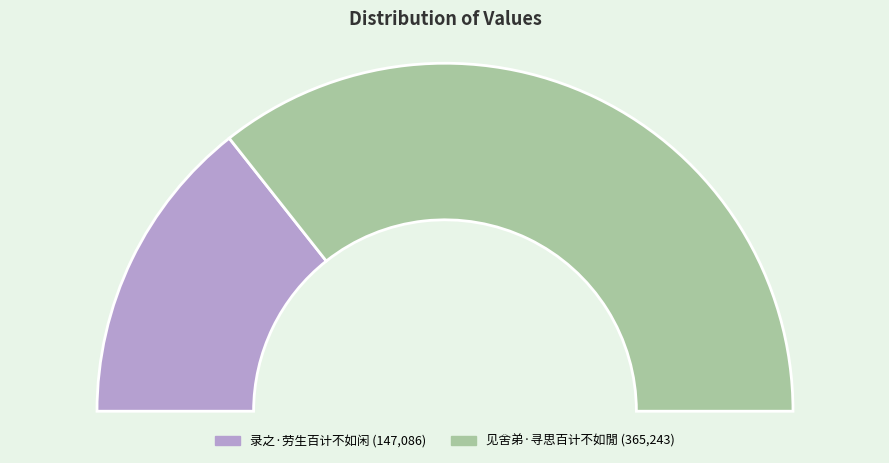

Is the sum of 录之·劳生百计不如闲 and 见舍弟·寻思百计不如閒 greater than half?

Yes